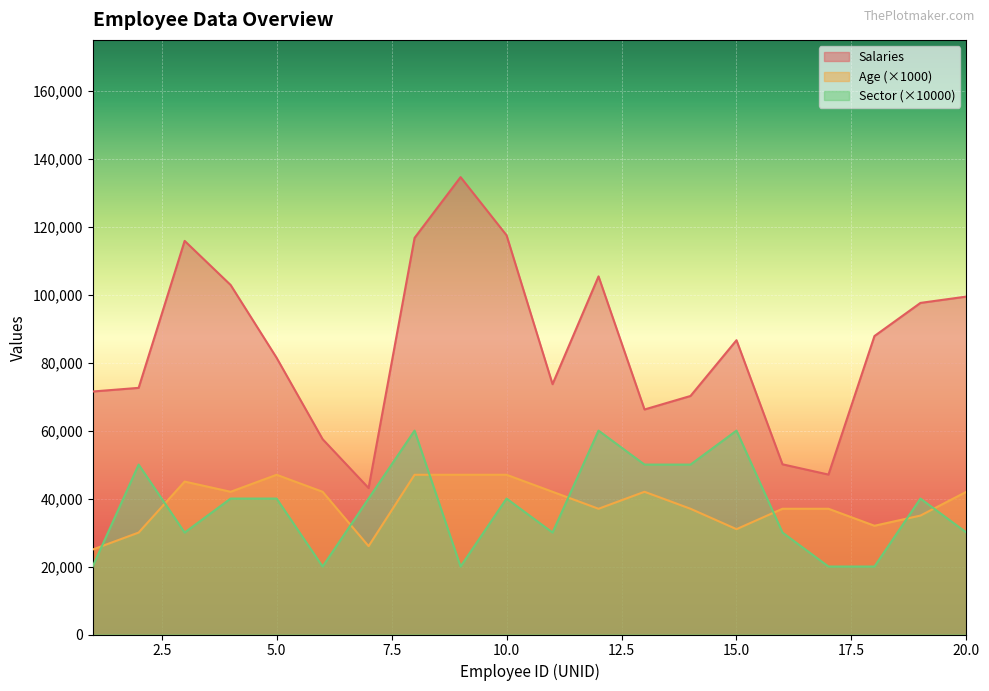

The value of Salaries at 6 is 57487.2. True or false?

True